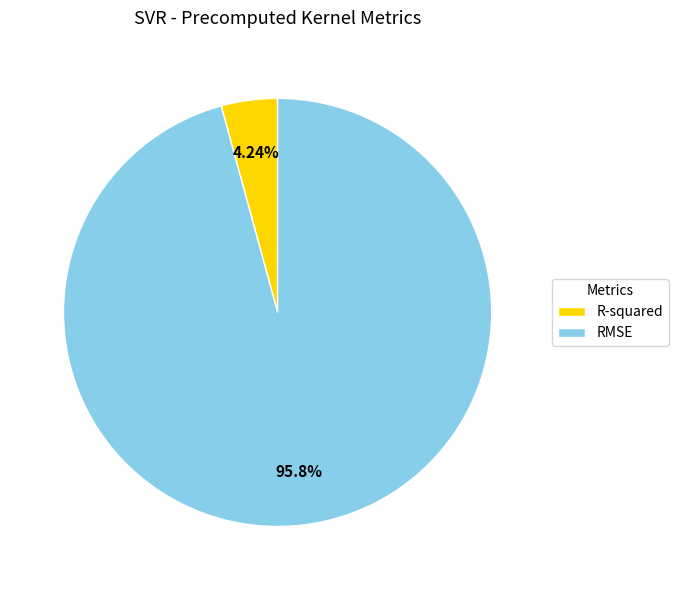

True or false: R-squared accounts for 18% of the total.

False